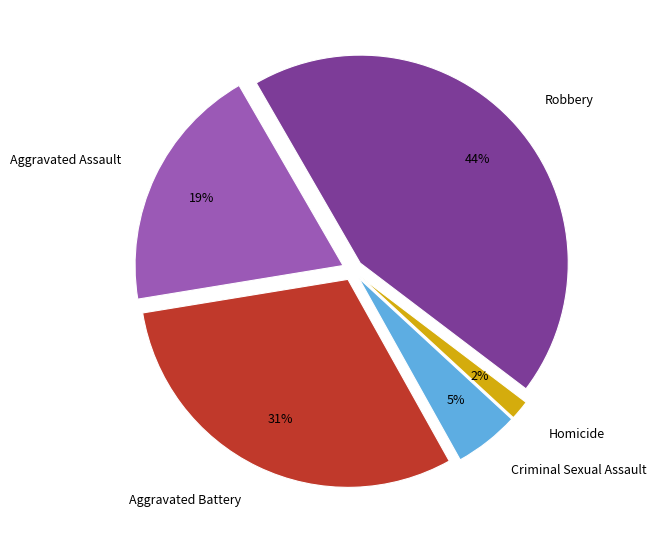

Rank the categories by value from lowest to highest.

Homicide, Criminal Sexual Assault, Aggravated Assault, Aggravated Battery, Robbery